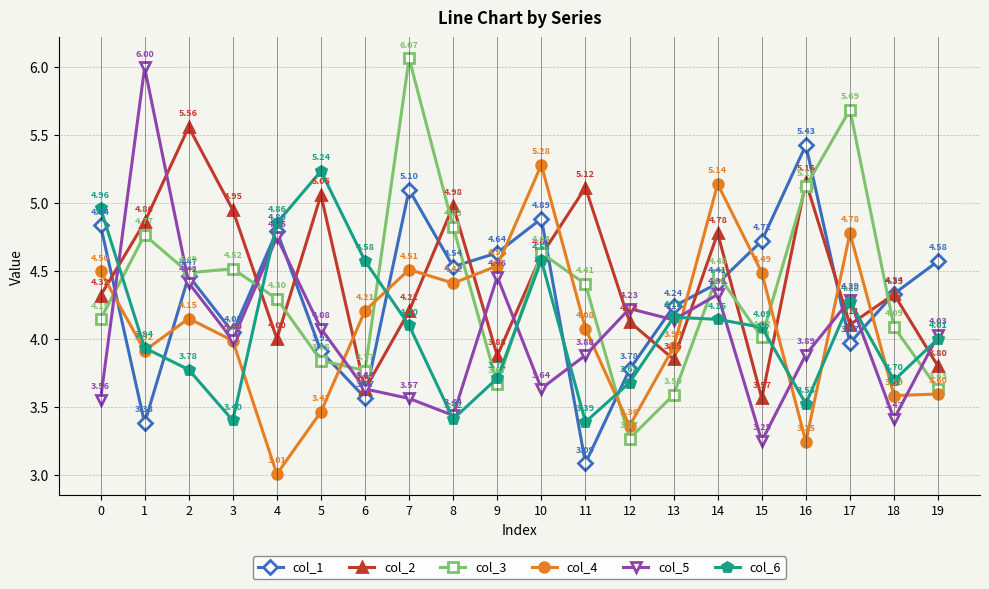

What value does the col_5 series have at 10?

3.6